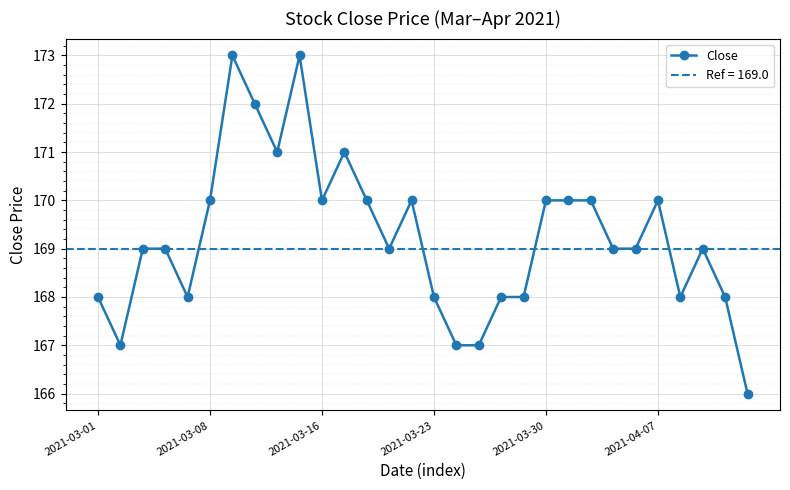

Between 2021-03-01 and 27, which is larger?

27